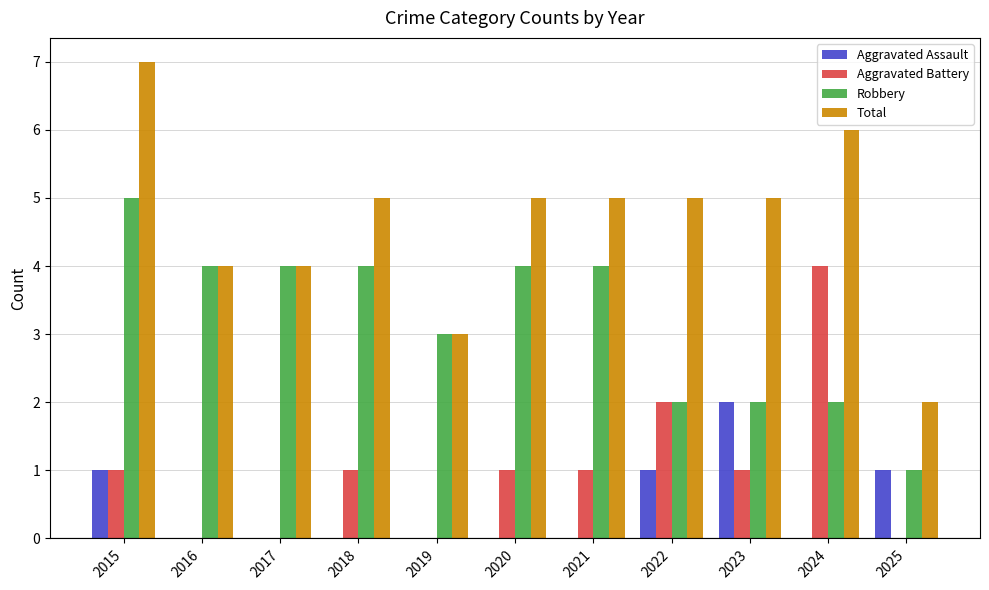

Which series changed the most between 2019 and 2020?

Total